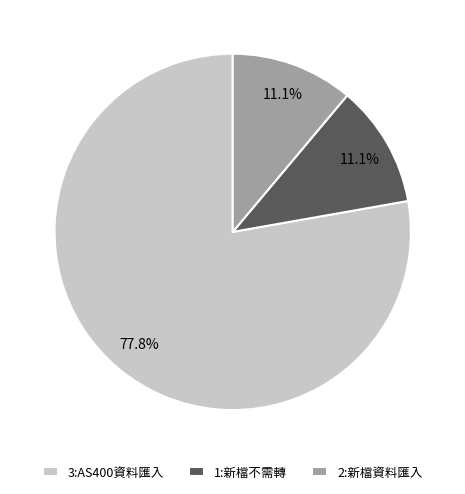

What portion of the pie excludes 3:AS400資料匯入?

22.2%